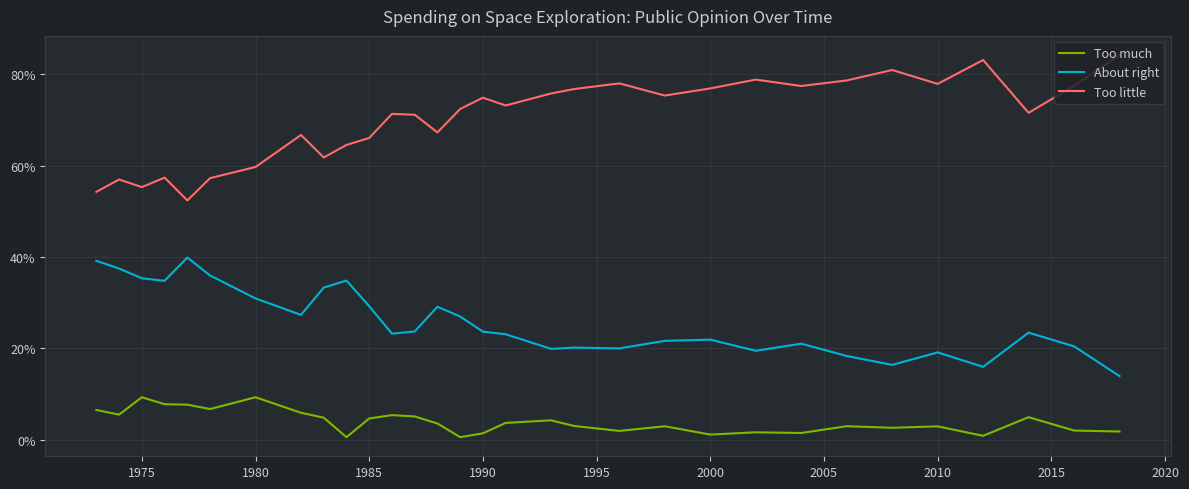

Does the chart have visible grid lines?

Yes